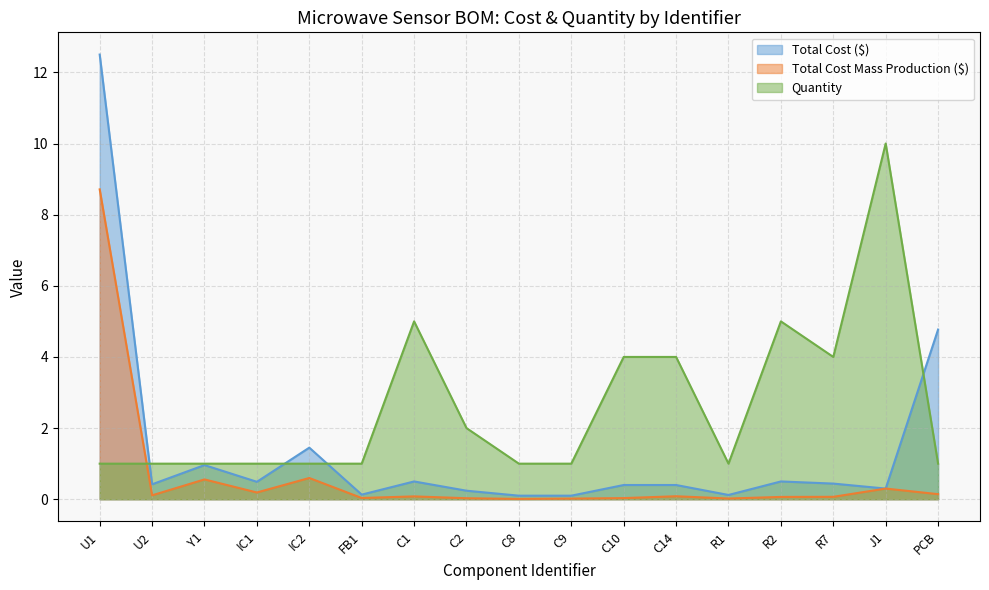

How many lines are shown in the chart?

3